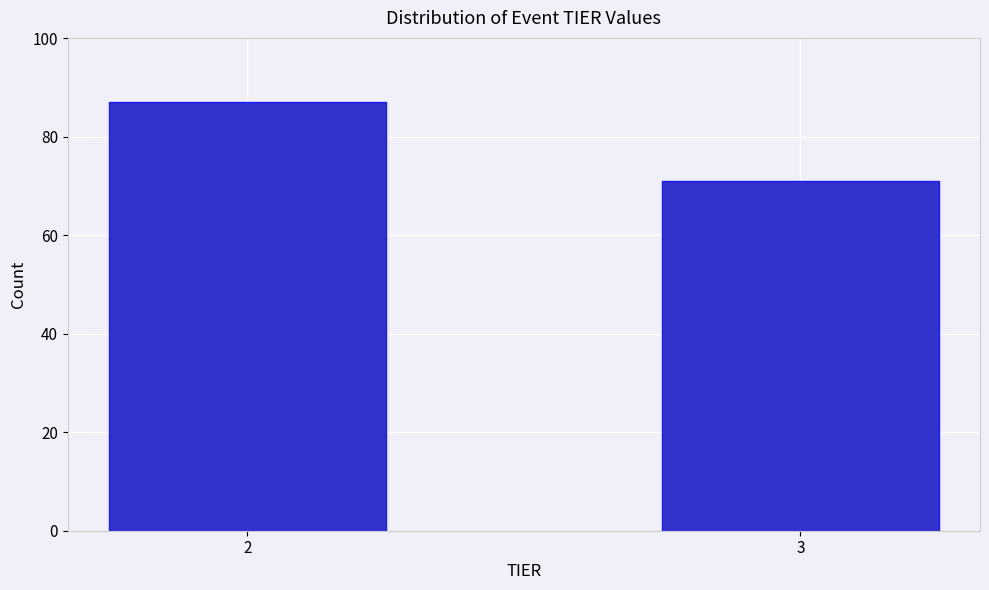

Reading right to left, extract all data points from this chart.

71	87